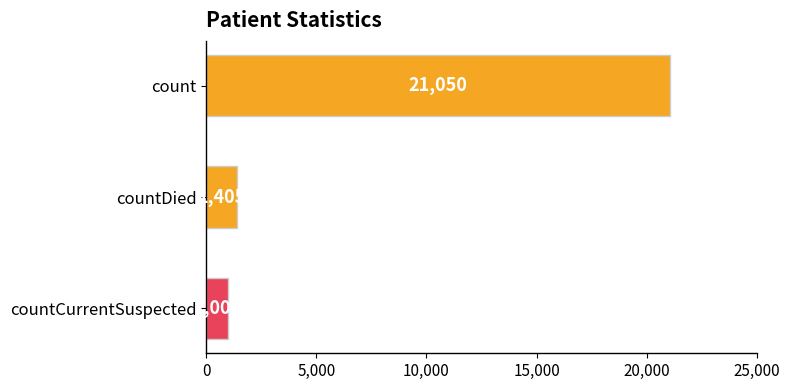

The value at count is 8770. True or false?

False